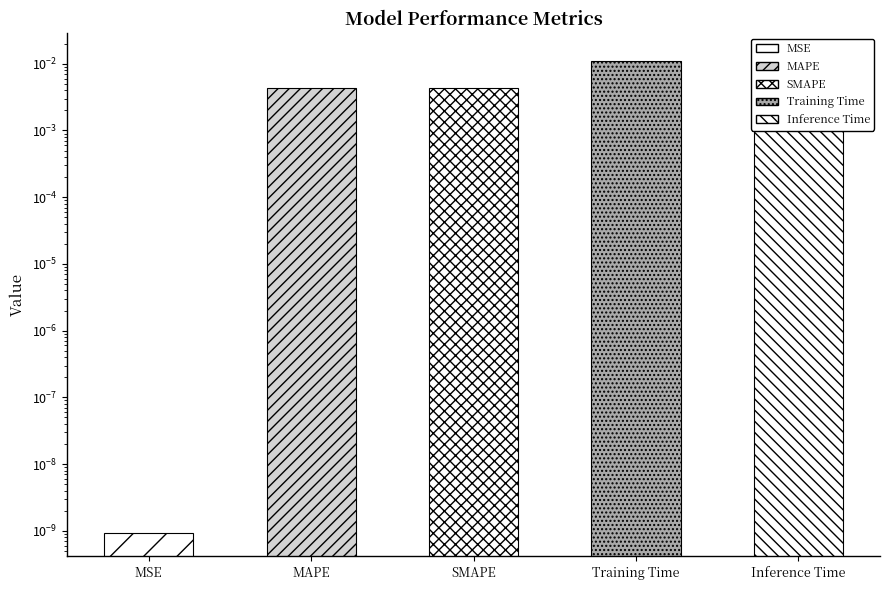

How many bars are there in total?

5